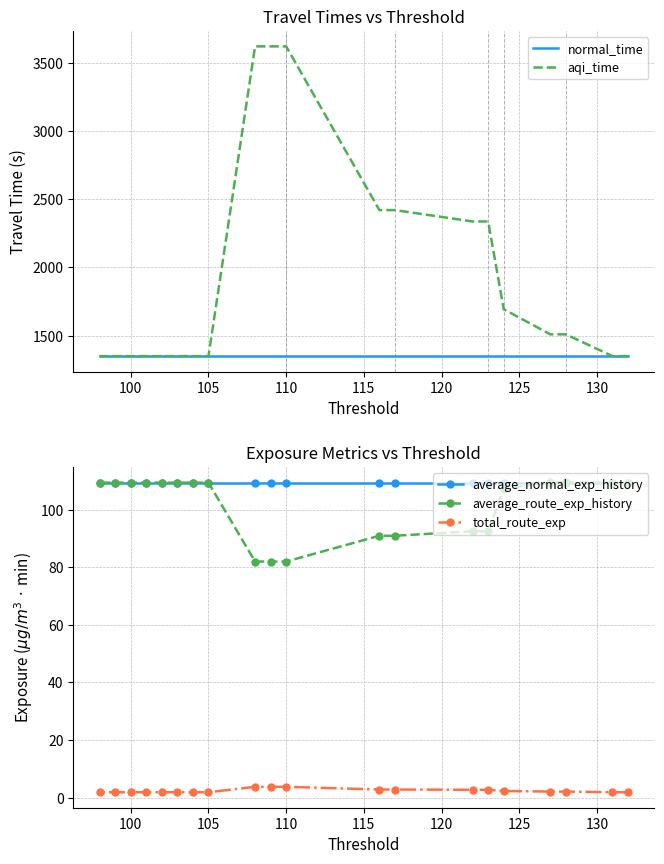

What are all the series names shown in the legend?

normal_time, aqi_time, average_normal_exp_history, average_route_exp_history, total_route_exp